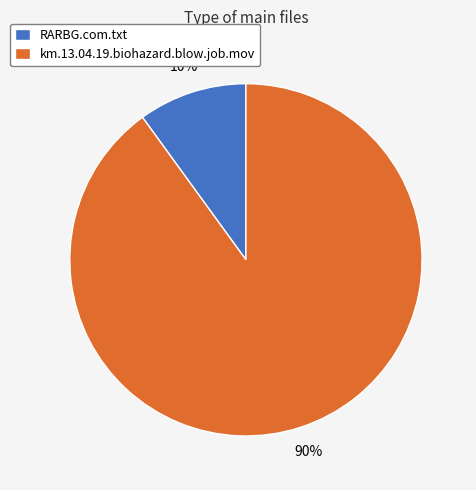

Rank the categories by value from lowest to highest.

RARBG.com.txt, km.13.04.19.biohazard.blow.job.mov